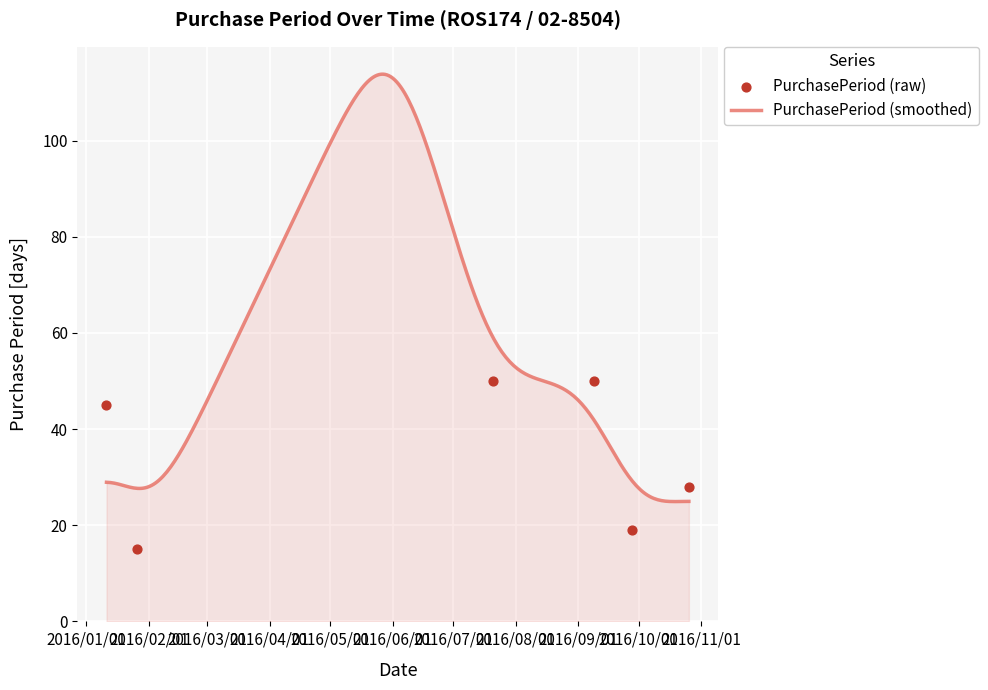

Which has a higher value, 2016-01-26 or 2016-06-01?

2016-06-01